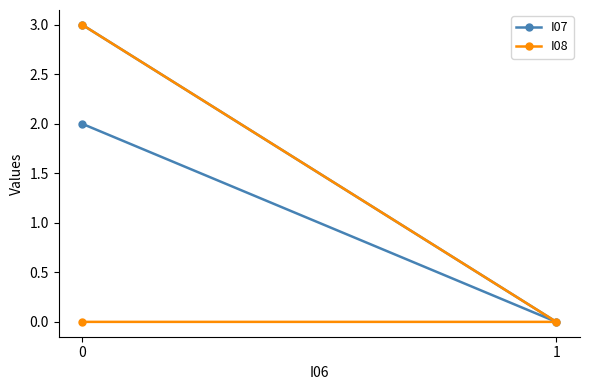

Is the value of I07 at 0 greater than the value of I08 at 0?

No